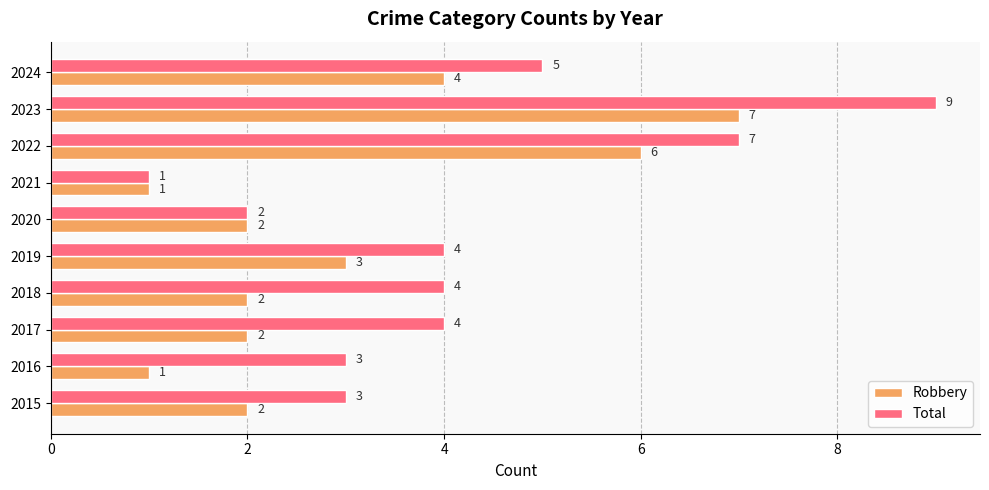

What is the greatest value displayed?

9